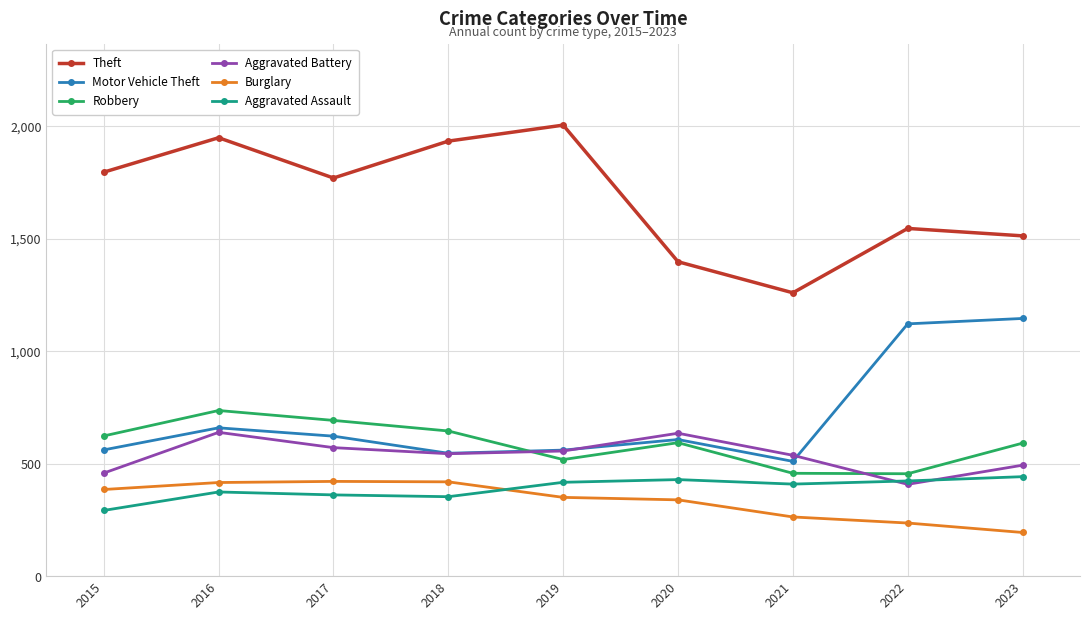

What is the difference between the highest and lowest values at 2017?

1408